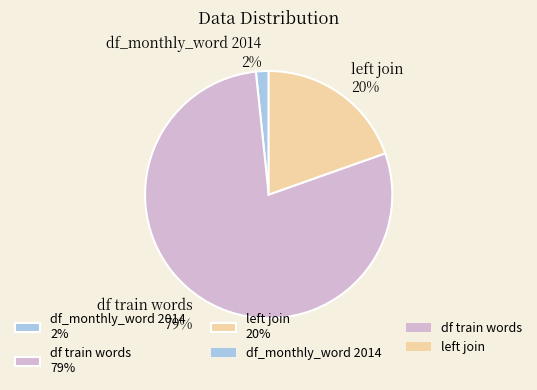

To the nearest percent, what is the average slice percentage?

33%